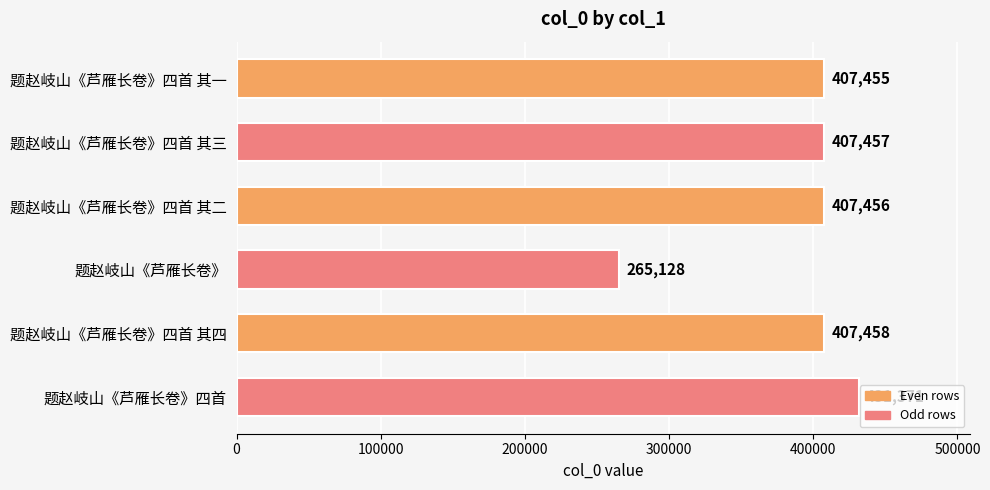

What is the difference between the second highest and second lowest values?

3